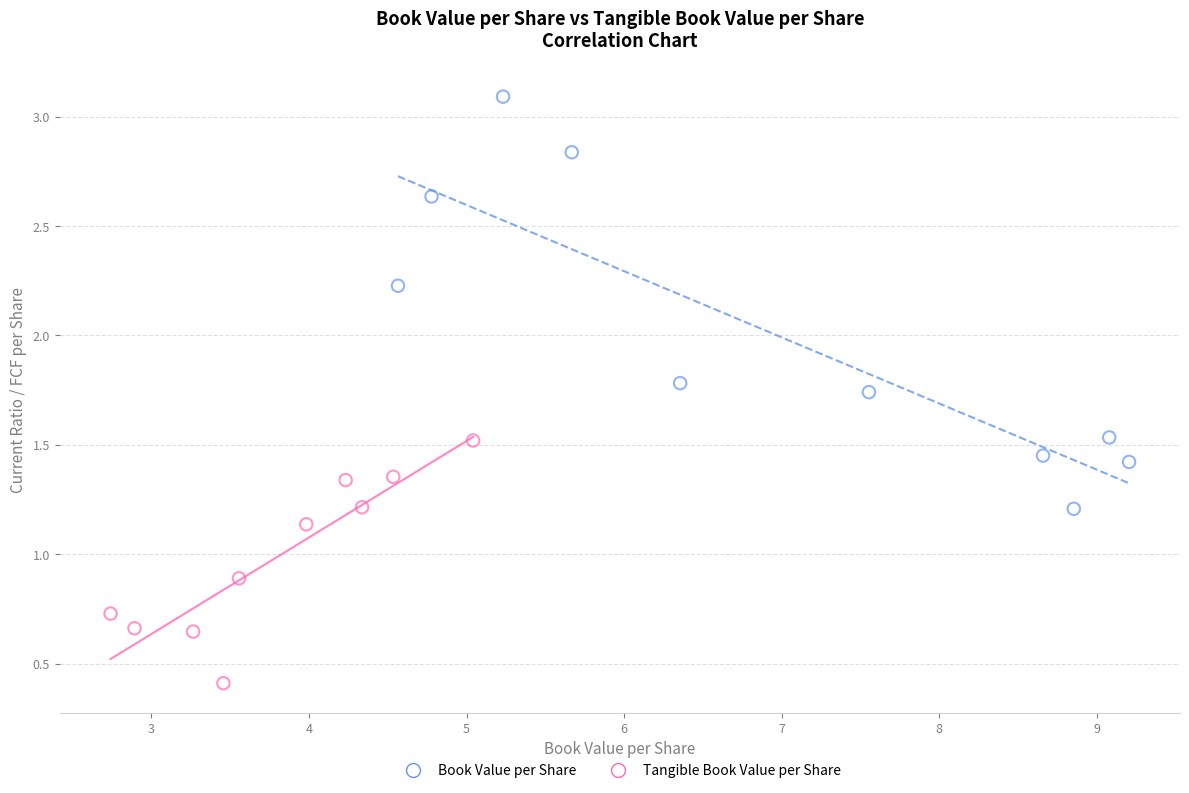

What are all the series names shown in the legend?

Book Value per Share, Tangible Book Value per Share